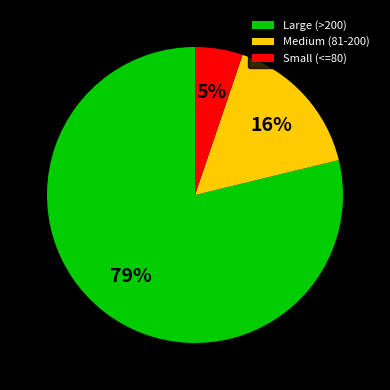

Which category has the biggest portion of the pie?

Large (>200)